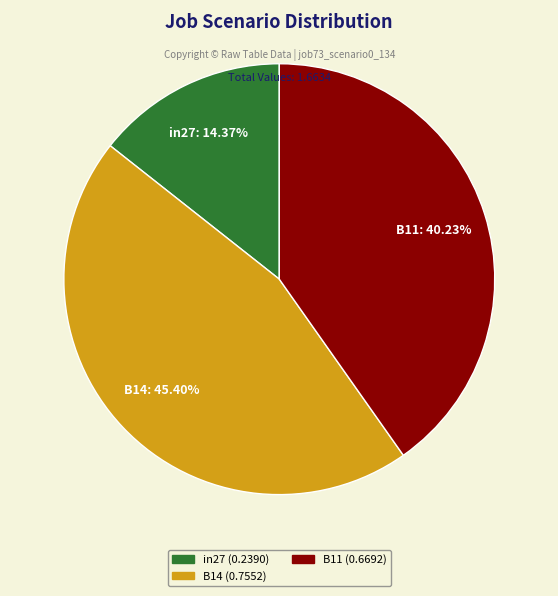

Which has a higher value, B14 or B11?

B14